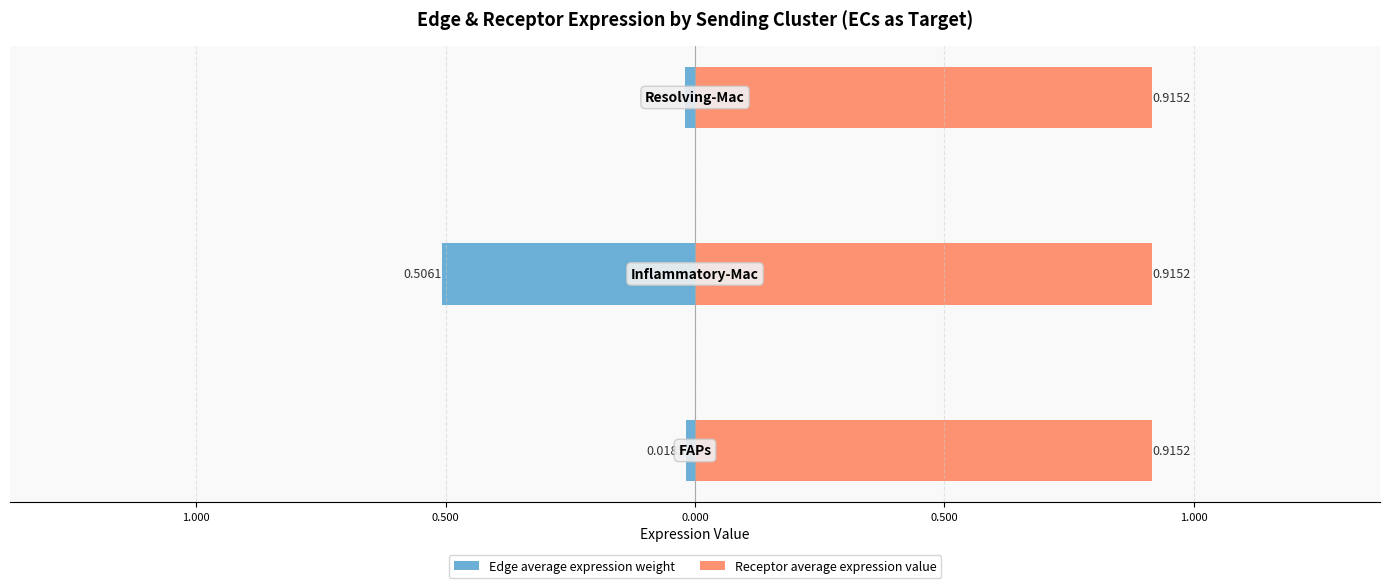

Rank the series by their maximum value, from highest to lowest.

Receptor average expression value, Edge average expression weight